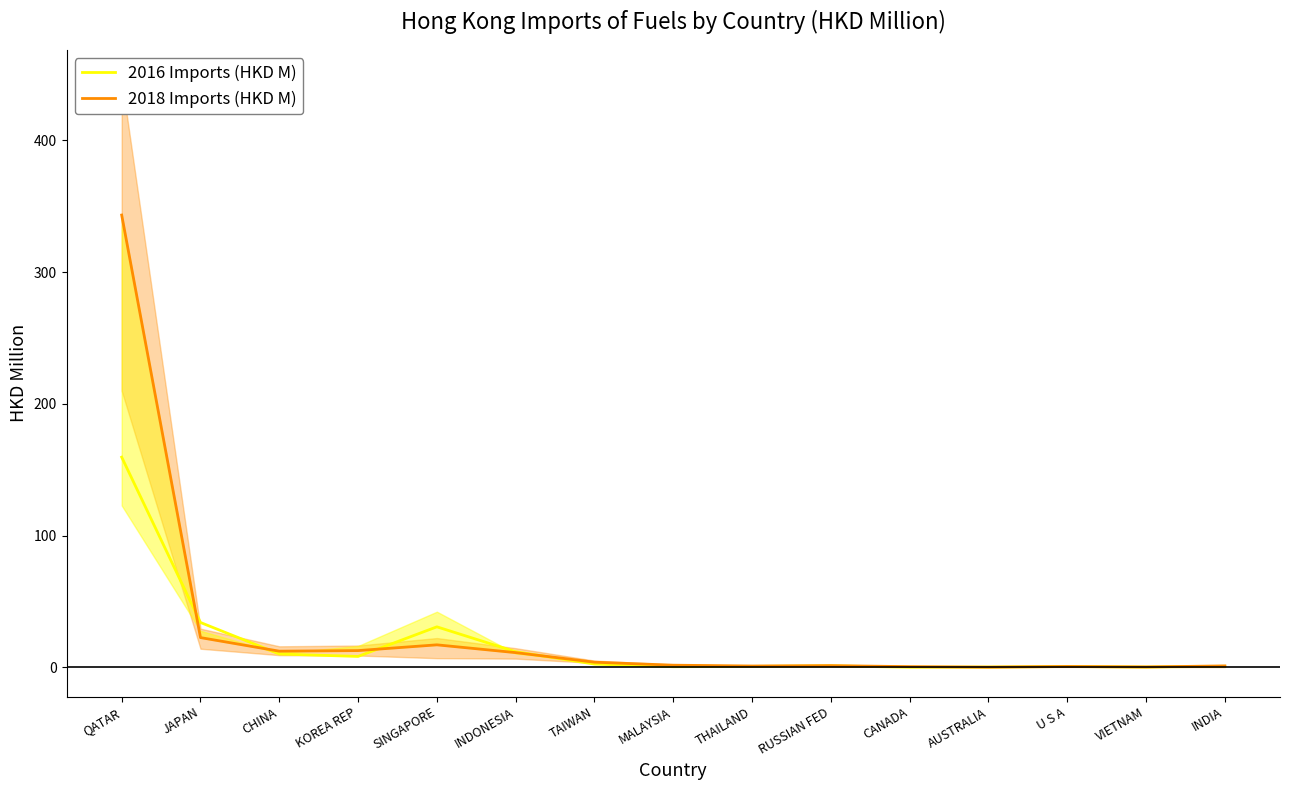

How many lines are shown in the chart?

2